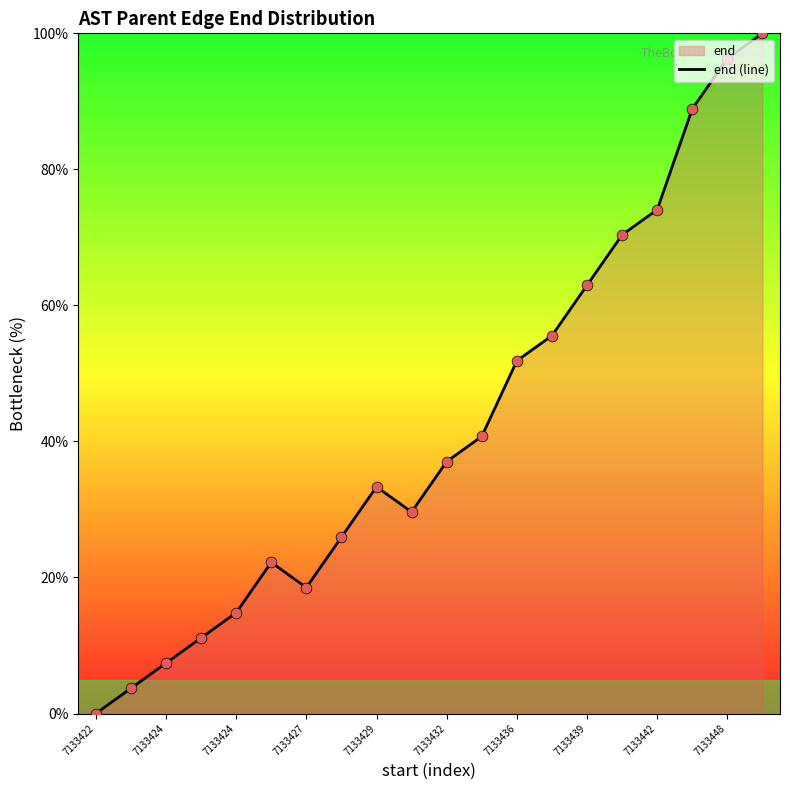

Which has a higher value, 7133439 or 18?

18